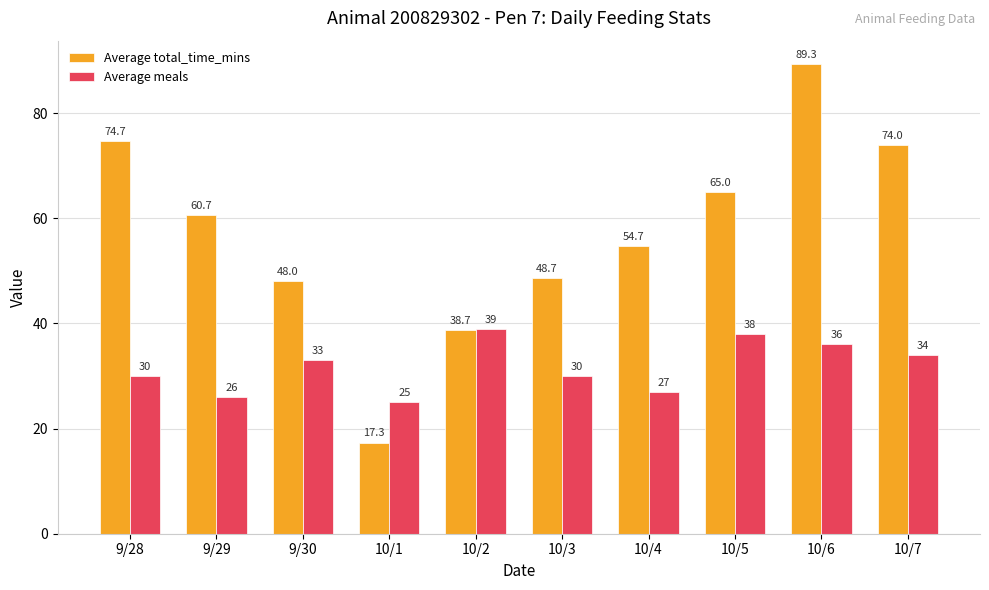

What is the value of the Average total_time_mins bar at the 1st from the left?

74.7